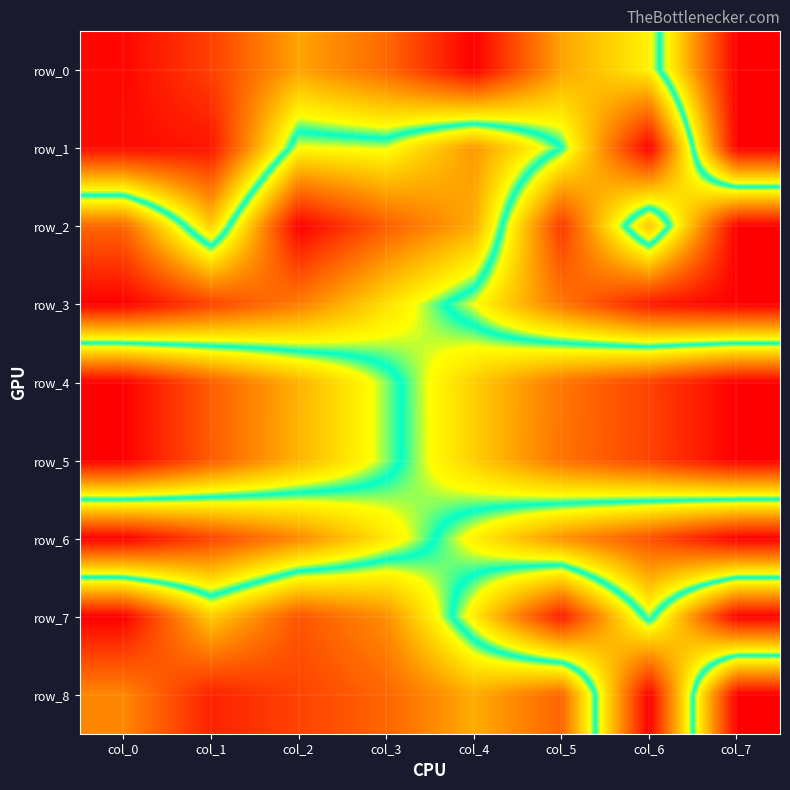

How many values in row_6 are above zero?

7